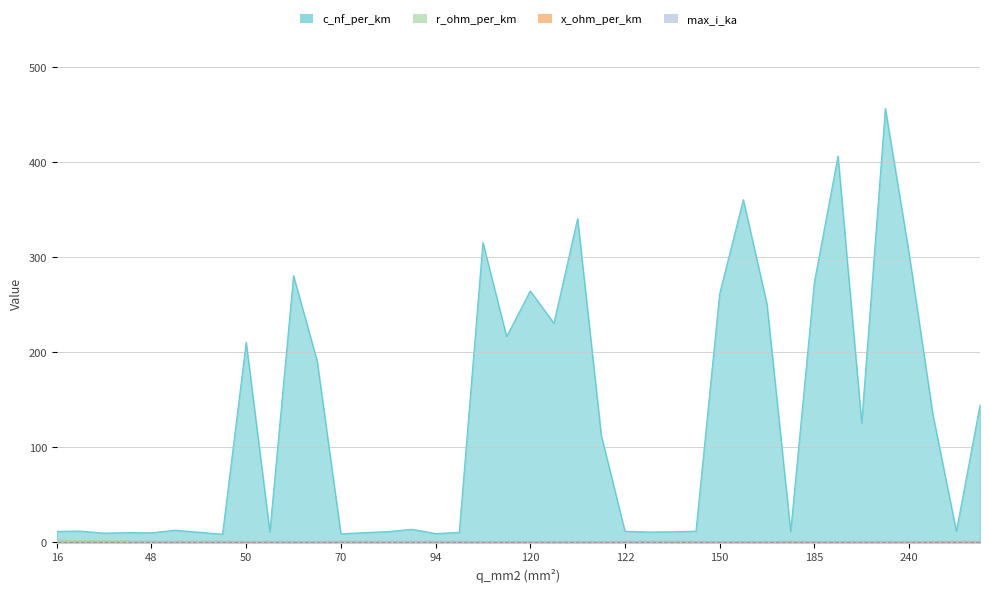

True or false: max_i_ka and c_nf_per_km intersect in this chart.

False